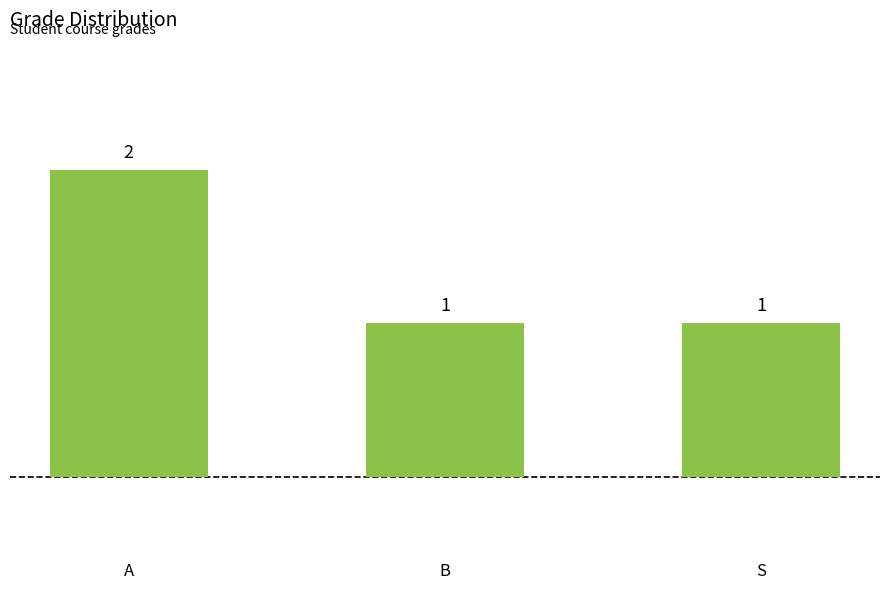

What is the value of the 2nd bar from the left?

1